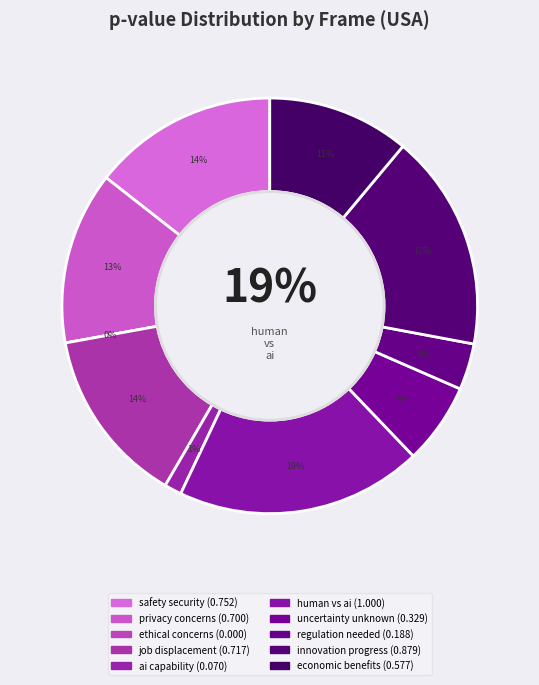

Which category has the smallest portion of the pie?

ethical_concerns